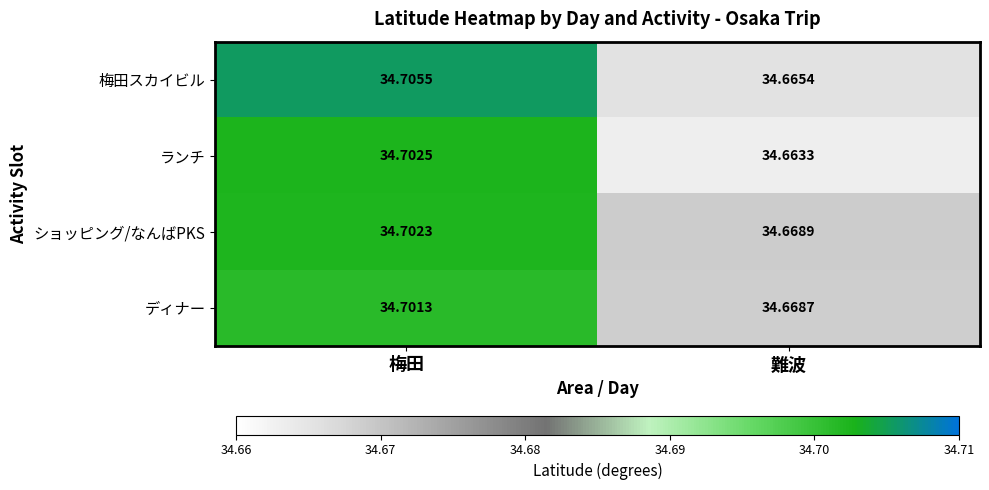

Where is ディナー nearest to the value 34?

難波